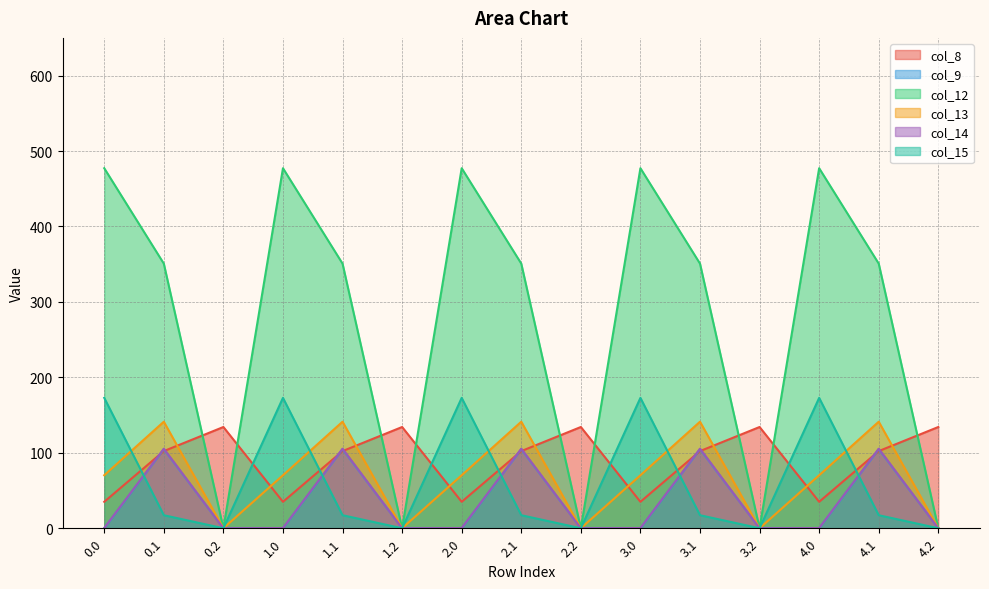

What is the label of the 1st point from the right?

4.2